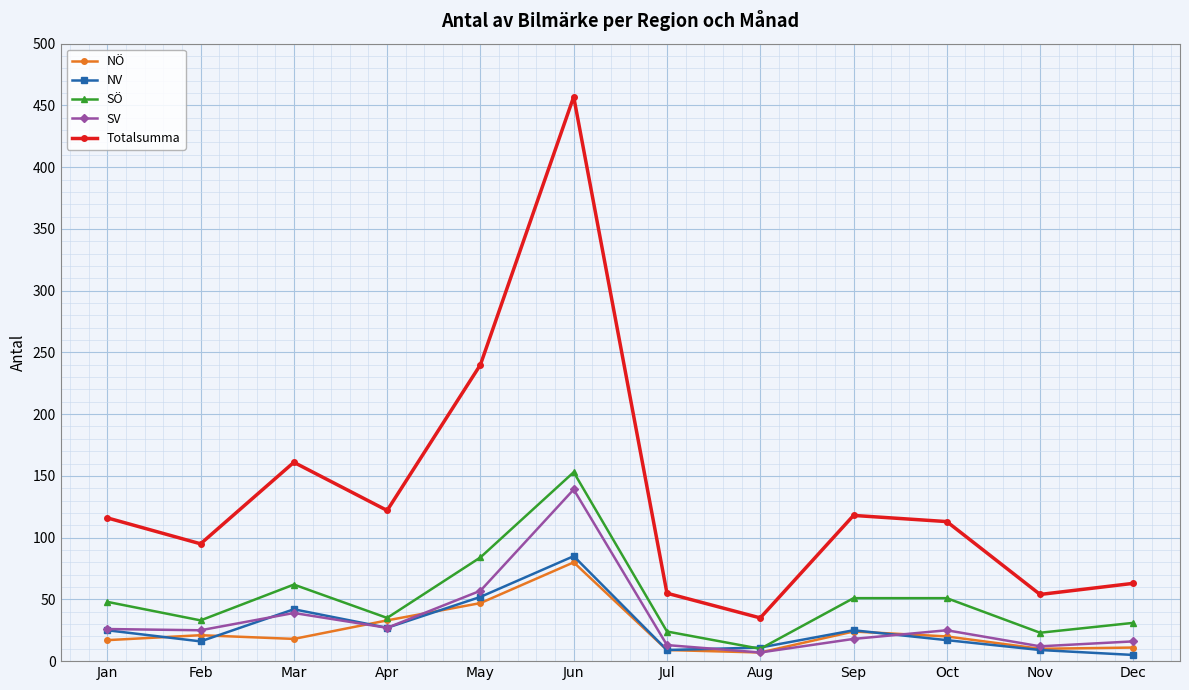

In Totalsumma, how many points are higher than both neighbors (excluding endpoints)?

3